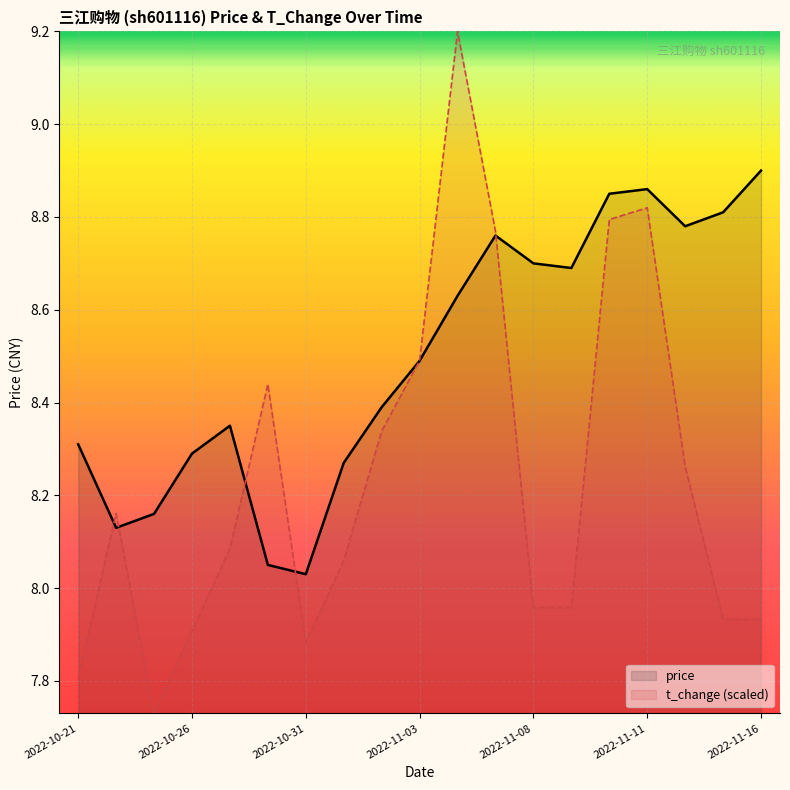

Which series has the largest total across all categories?

price